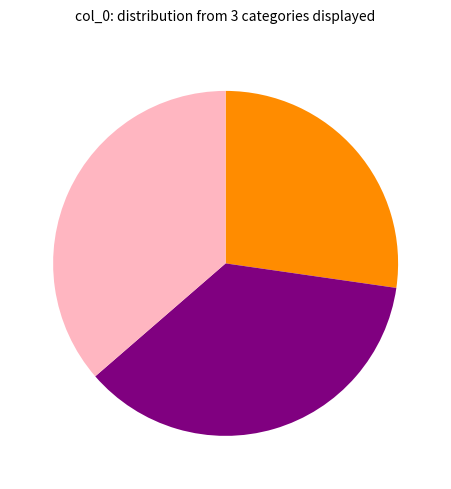

Does any single category account for the majority?

No